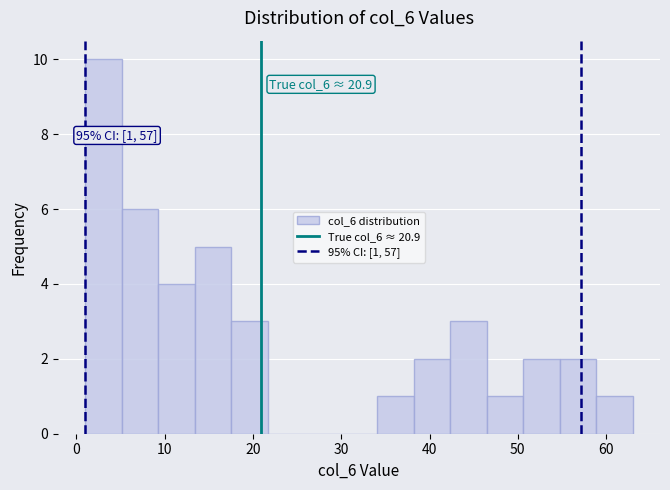

Which range on the x-axis has the tallest bar?

1 to 5